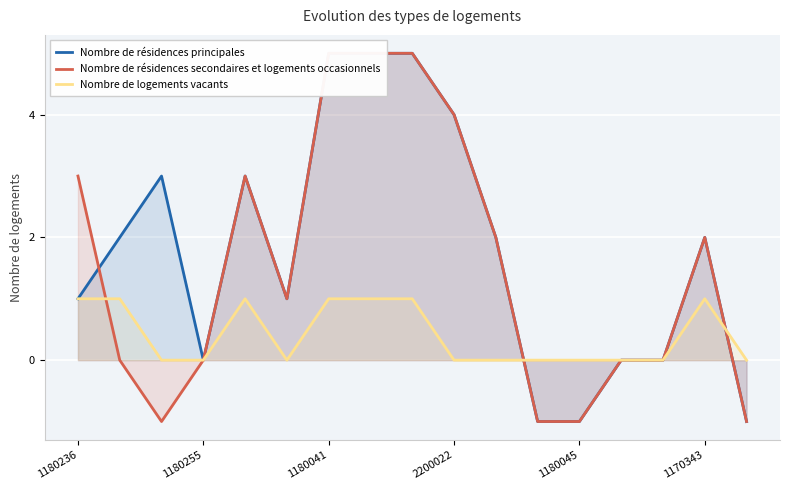

List the series in order of their peak value, highest first.

Nombre de résidences principales, Nombre de résidences secondaires et logements occasionnels, Nombre de logements vacants